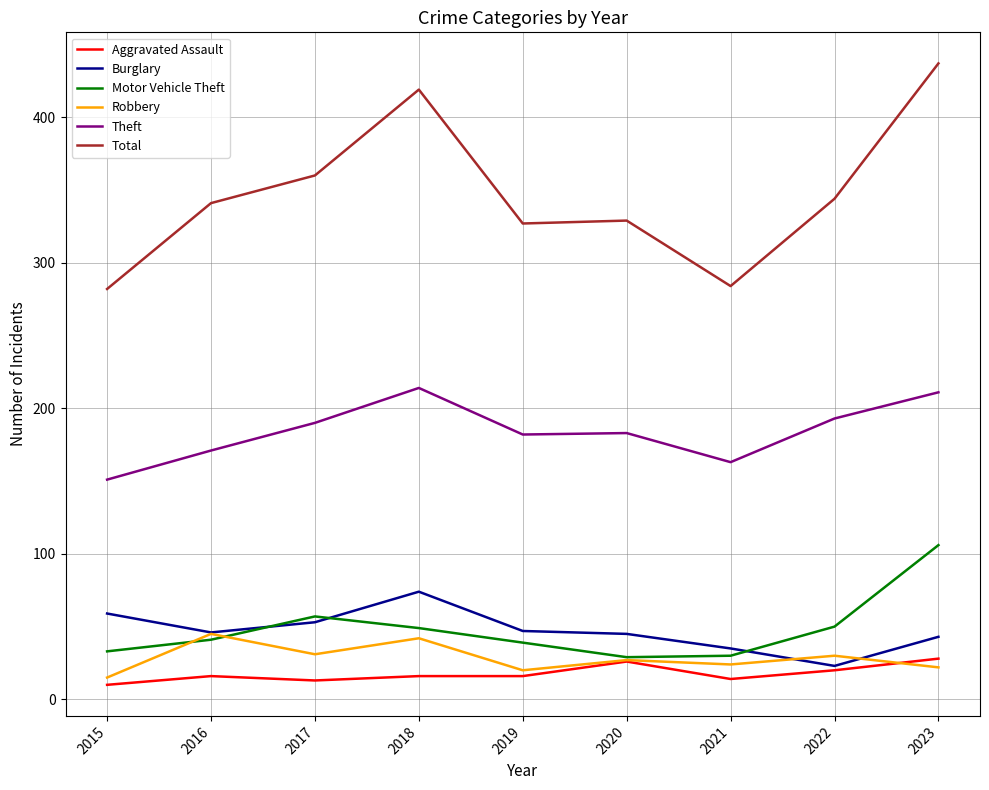

Which series changed the most between 2017 and 2018?

Total